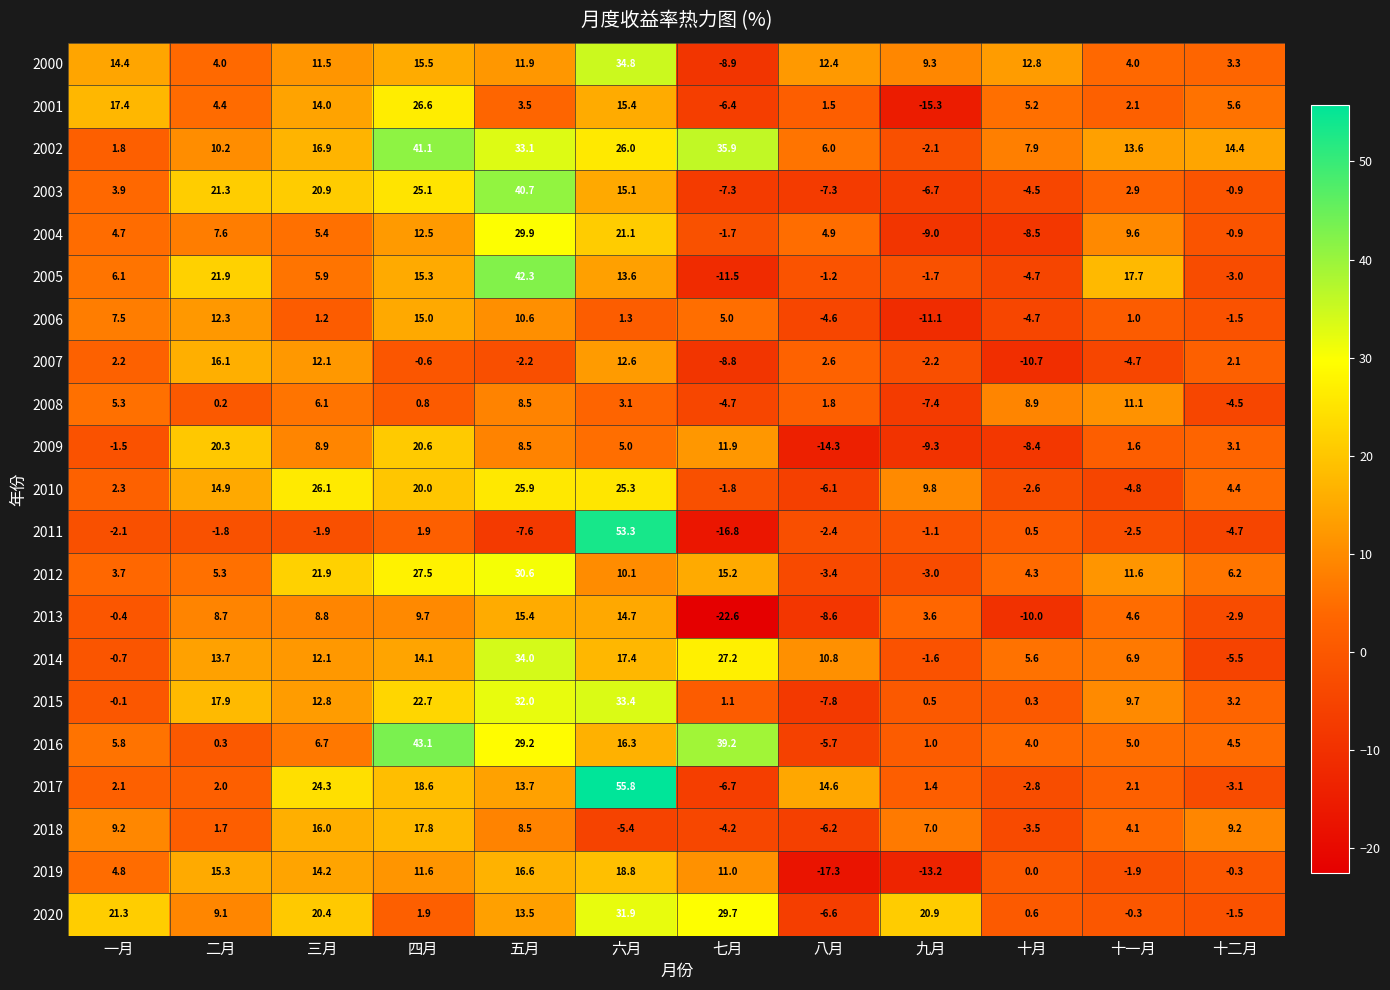

What is the total value across all series at 九月?

-30.2